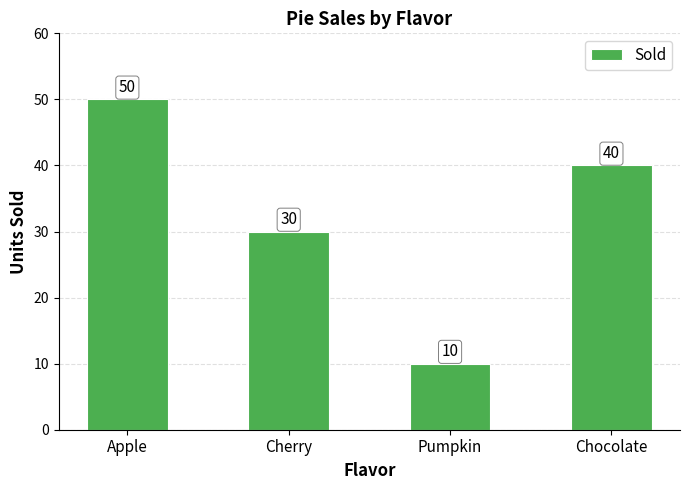

What is the difference between the maximum and second lowest values?

20